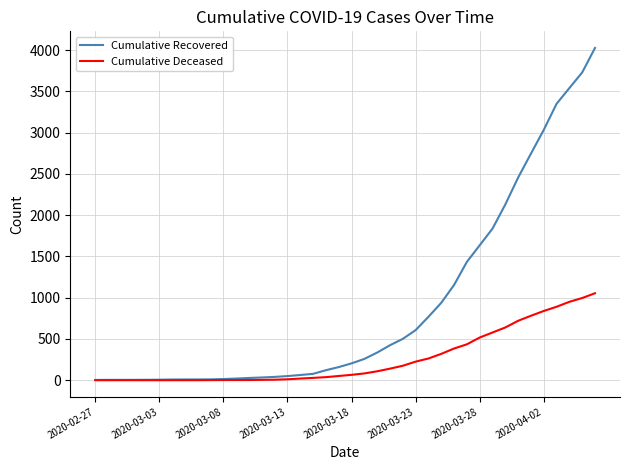

Which series has the widest spread of values?

Cumulative Recovered